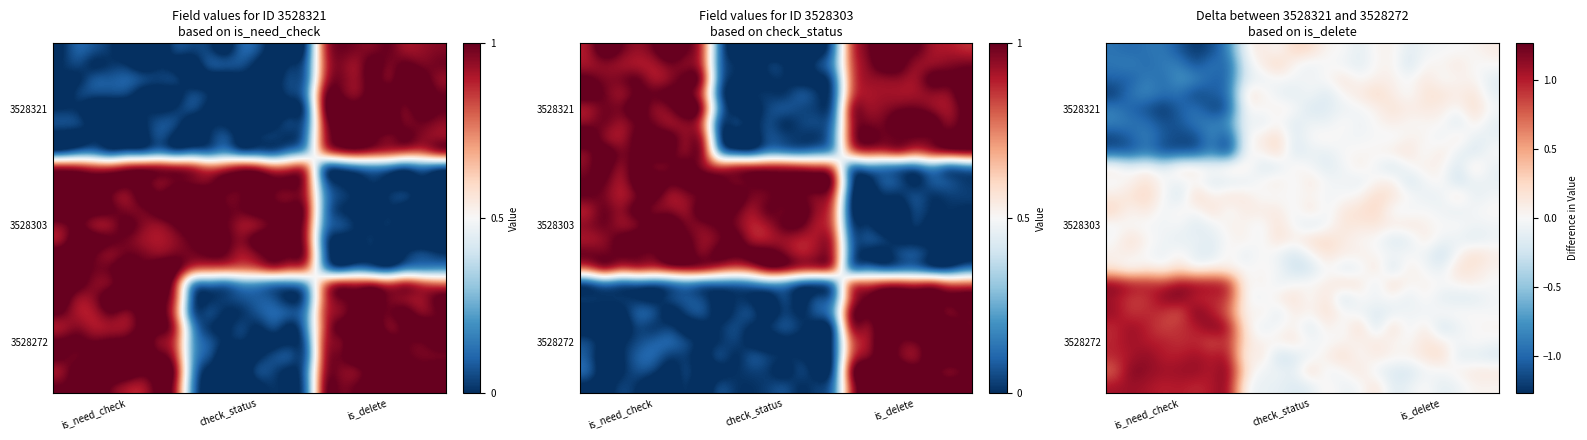

What is the smallest value displayed?

-1.3